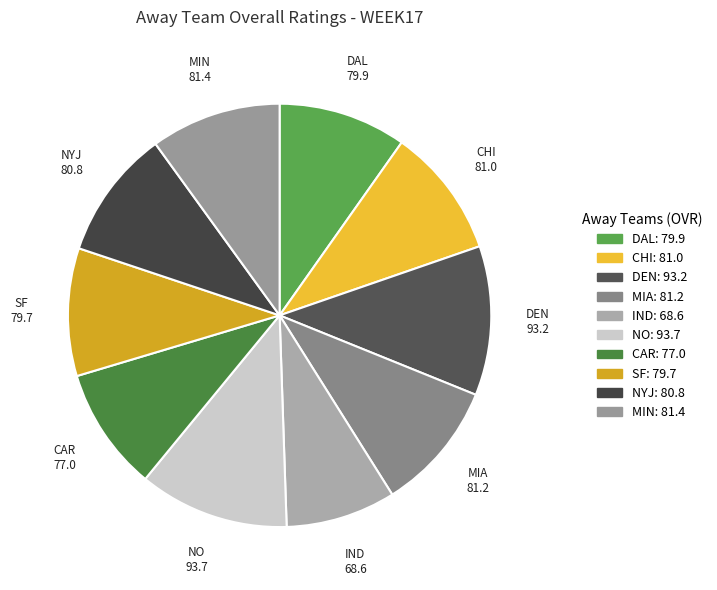

Is the sum of SF and MIA greater than half?

No